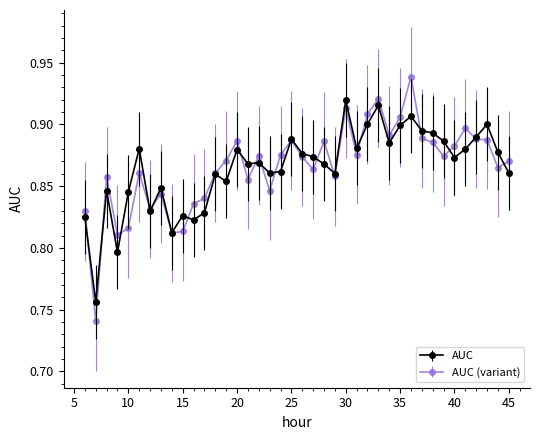

List the series in order of their peak value, highest first.

AUC (variant), AUC